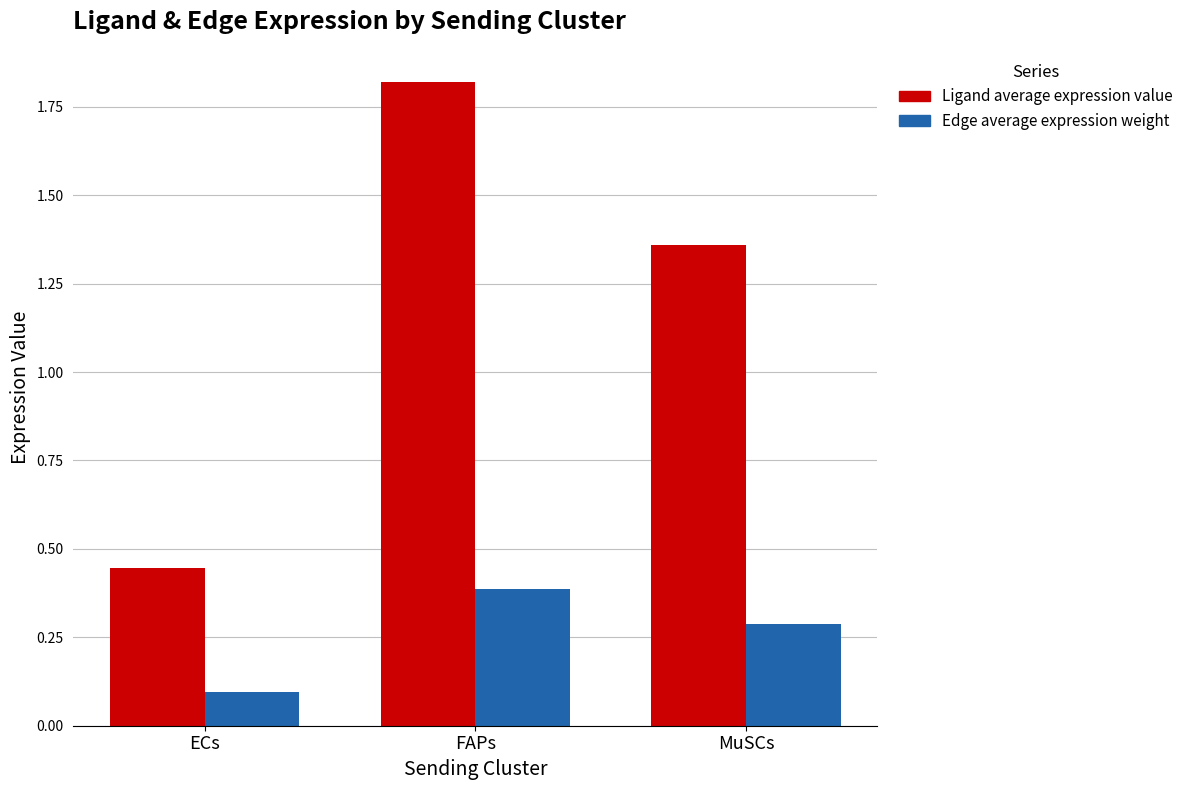

True or false: Edge average expression weight has a value of 0.6 at FAPs.

False